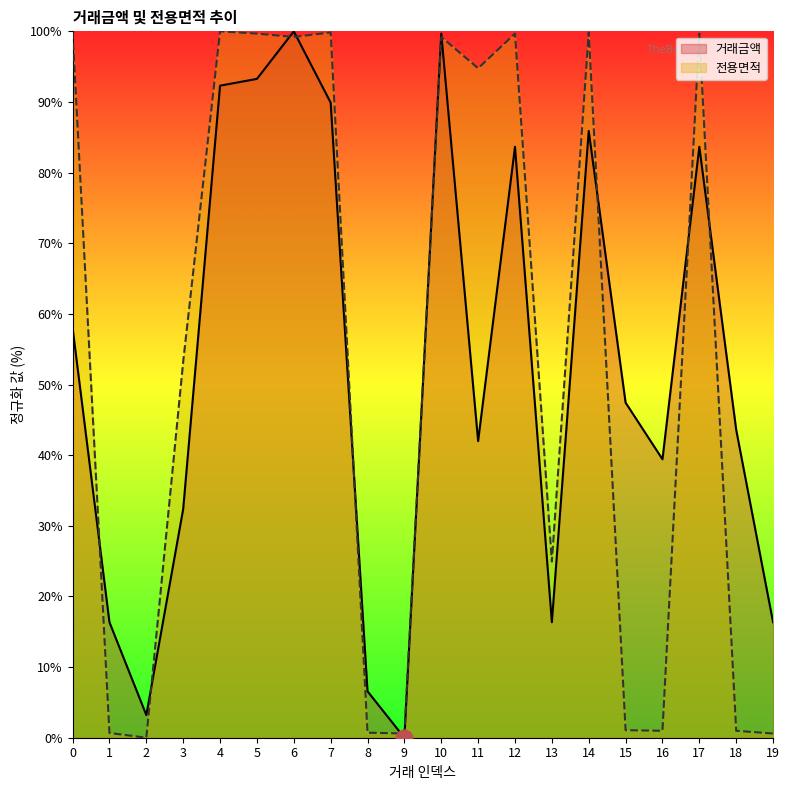

What is the highest value of the 거래금액 series?

100.0